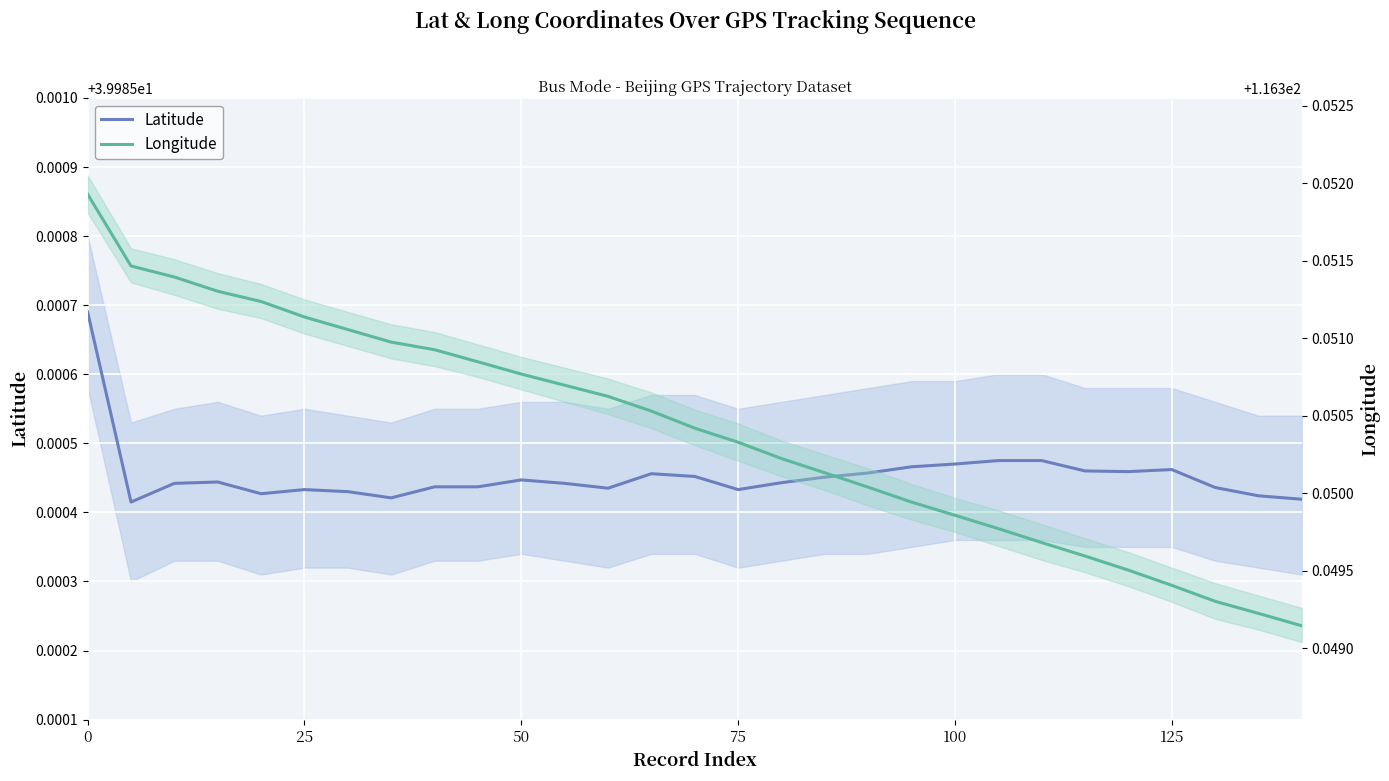

True or false: Latitude and Longitude intersect in this chart.

False